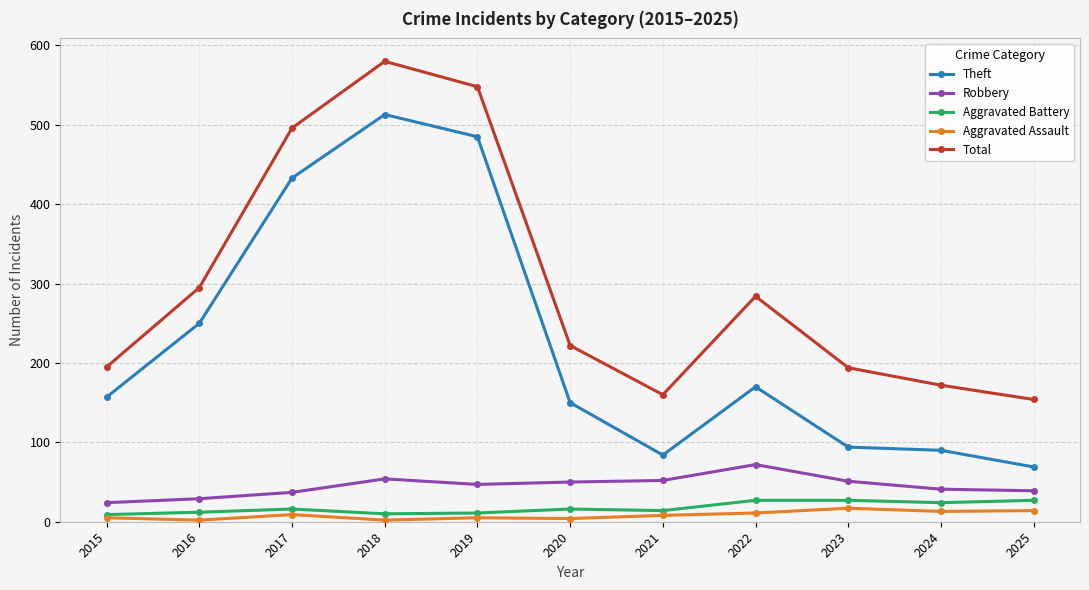

Which series has the widest spread of values?

Theft